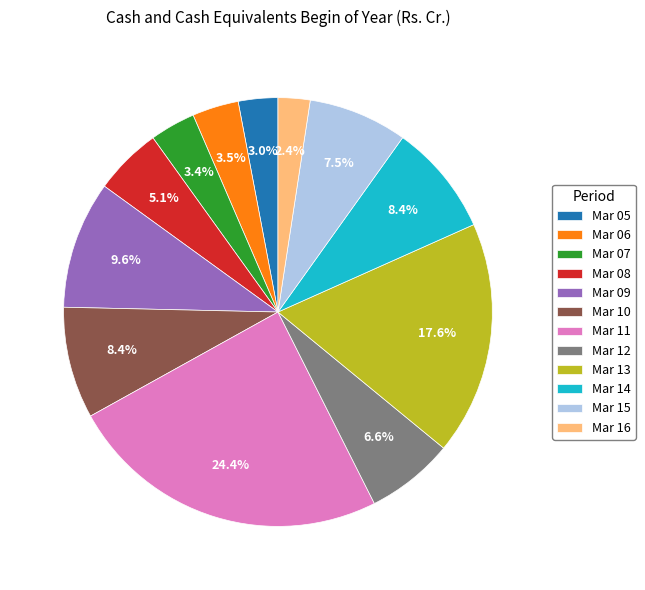

Count the number of slices in the pie.

12